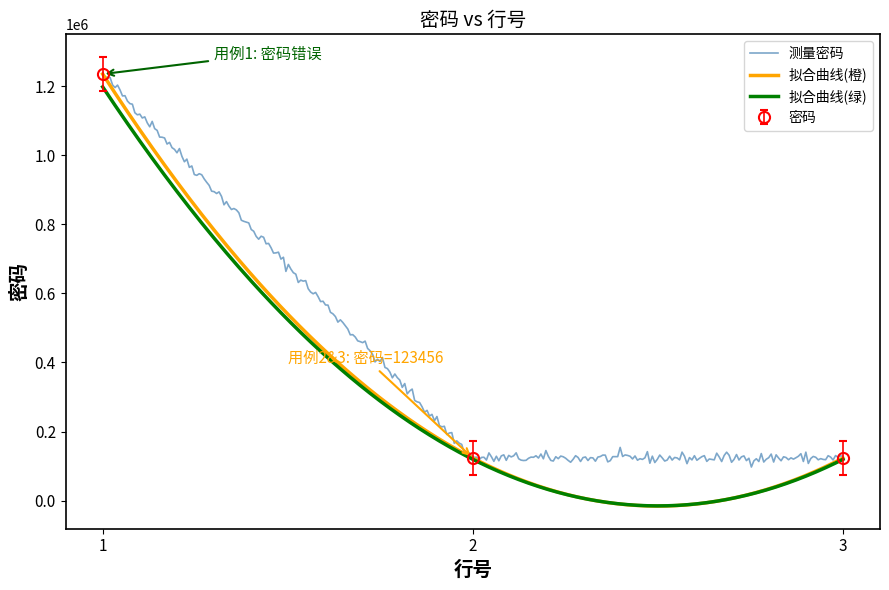

Which category has the highest value across all series?

1